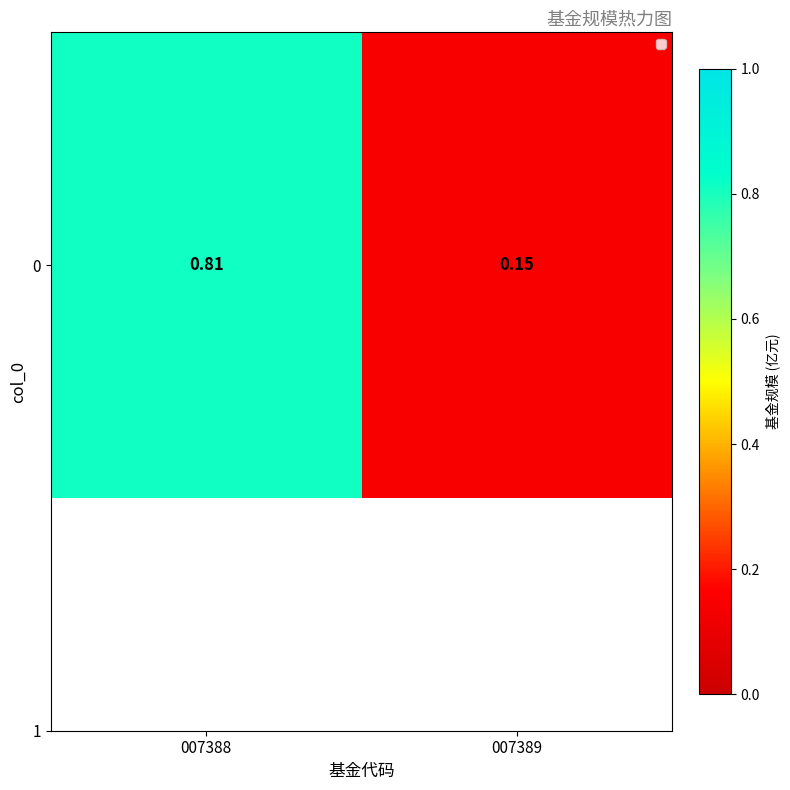

Read the value at 007388.

0.8